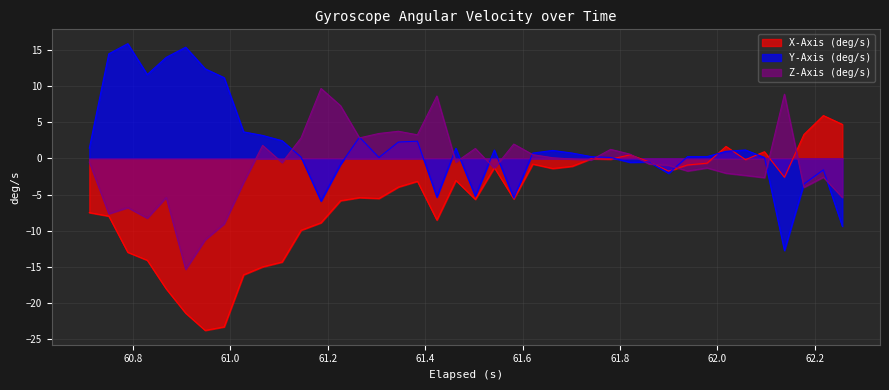

How many values in X-Axis (deg/s) are below zero?

34